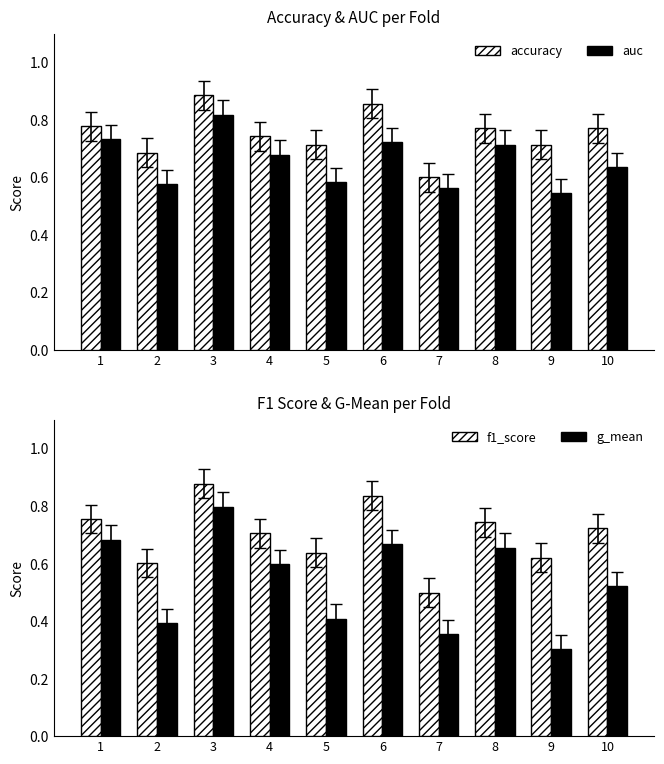

What is the value of the f1_score bar at the 3rd from the left?

0.9